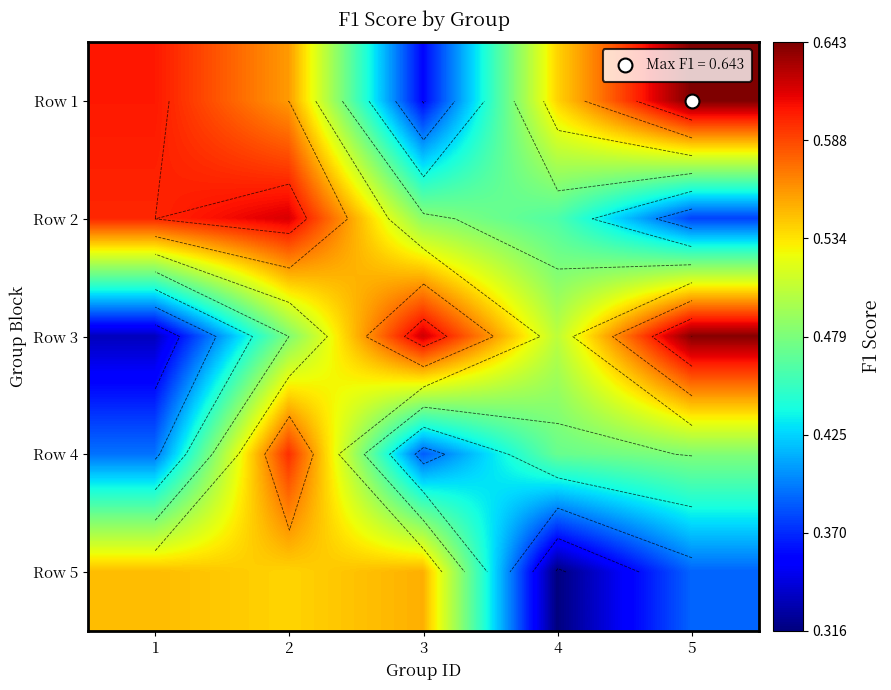

Between 4 and 2, which is larger?

2